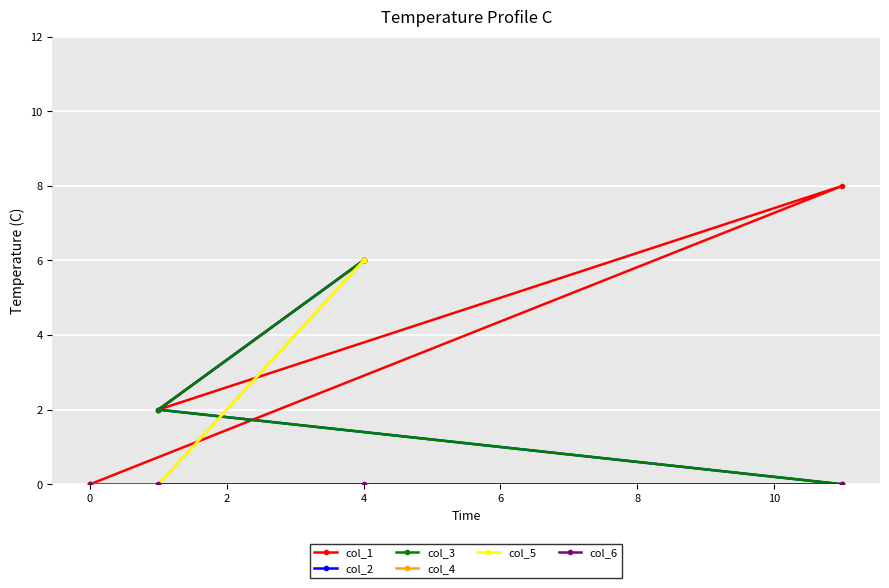

Is it true that col_3 equals 3 at 2?

False